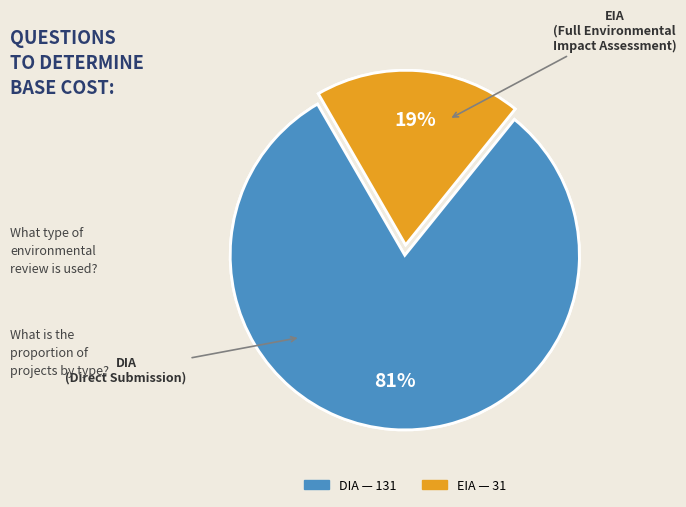

Rank the categories by value from lowest to highest.

EIA, DIA